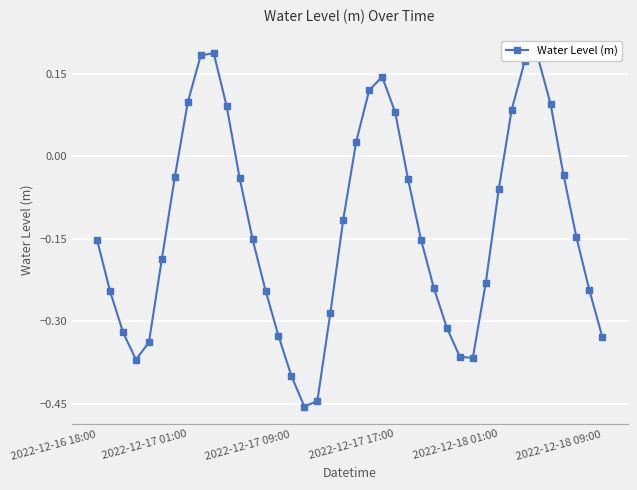

How many points are higher than both their immediate neighbors (excluding endpoints)?

3